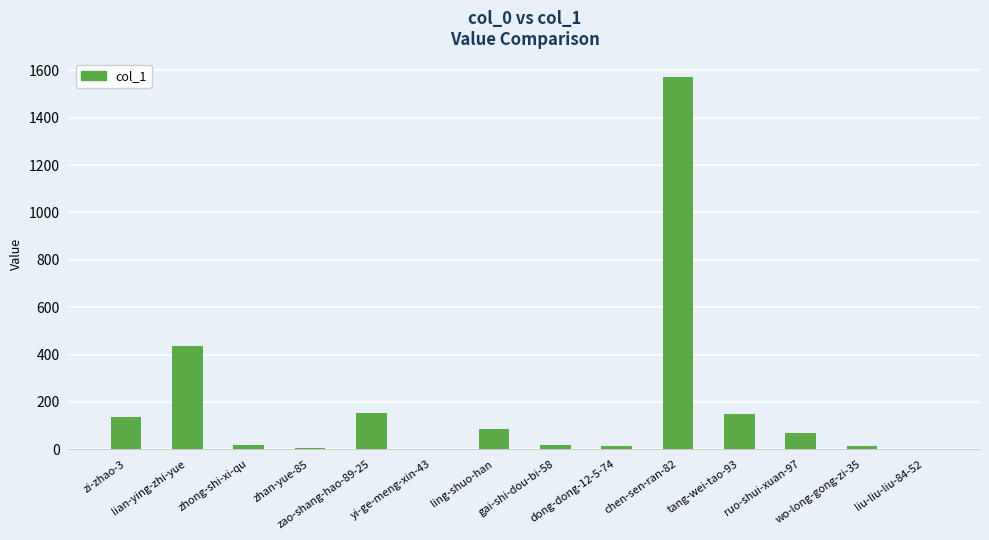

What is the sum of the values at zao-shang-hao-89-25 and lian-ying-zhi-yue?

588